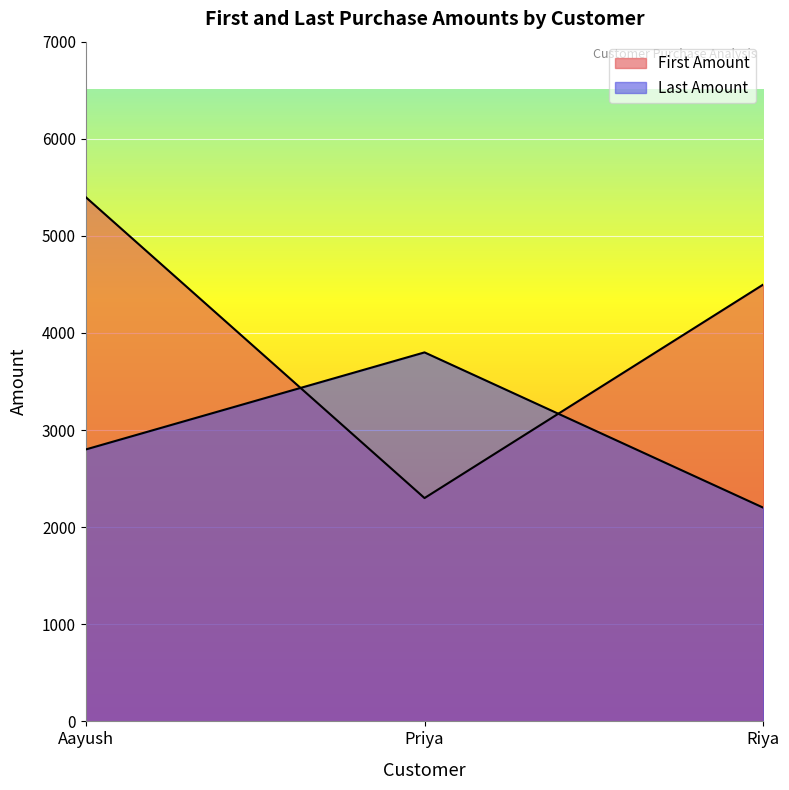

Reading left to right, what are all the values shown in this chart?

First Amount: Aayush=5400	Priya=2300	Riya=4500
Last Amount: Aayush=2800	Priya=3800	Riya=2200